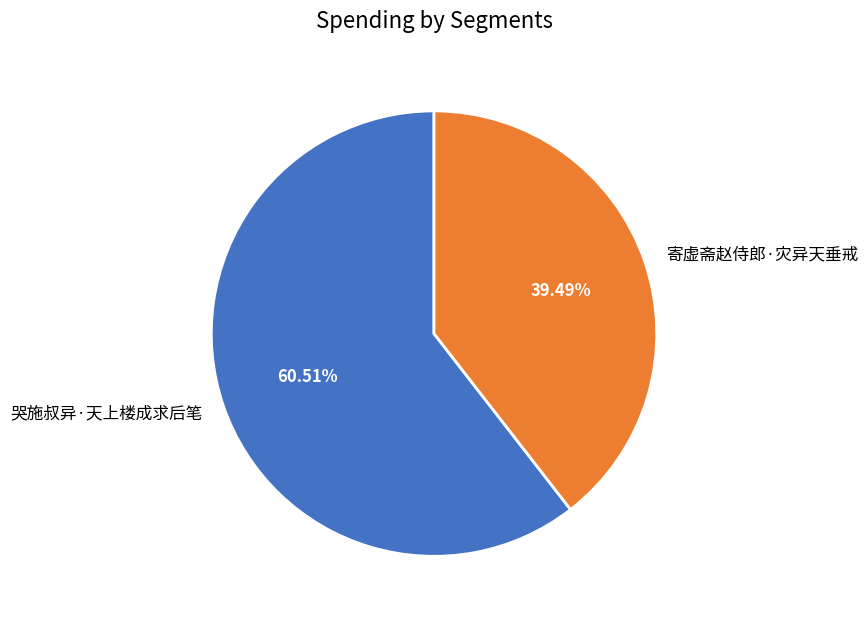

Which slice represents more than half of the pie?

哭施叔异·天上楼成求后笔